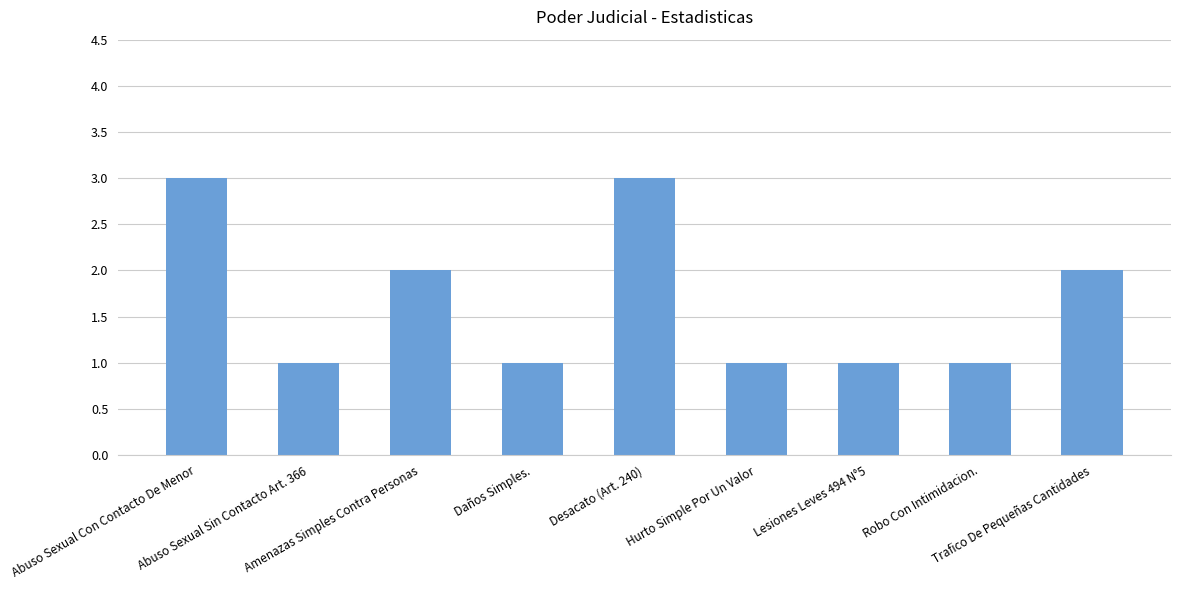

What is the greatest value displayed?

3